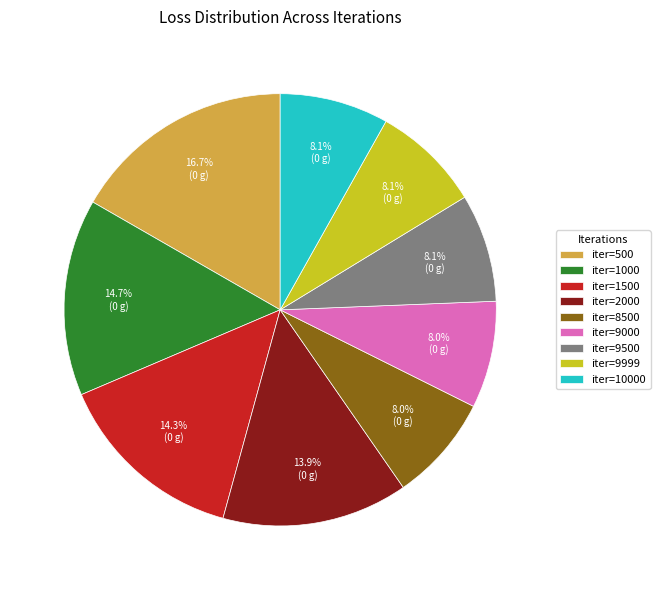

Does any single category account for the majority?

No